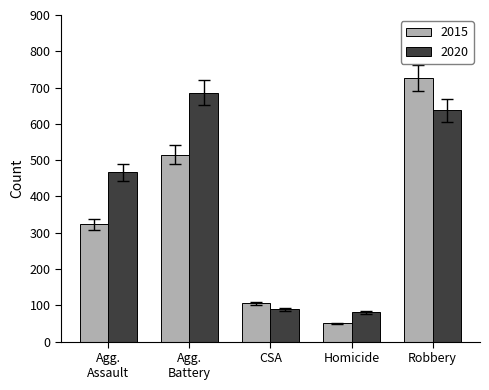

What is the approximate value of 2020 at Homicide, to the nearest 10?

80